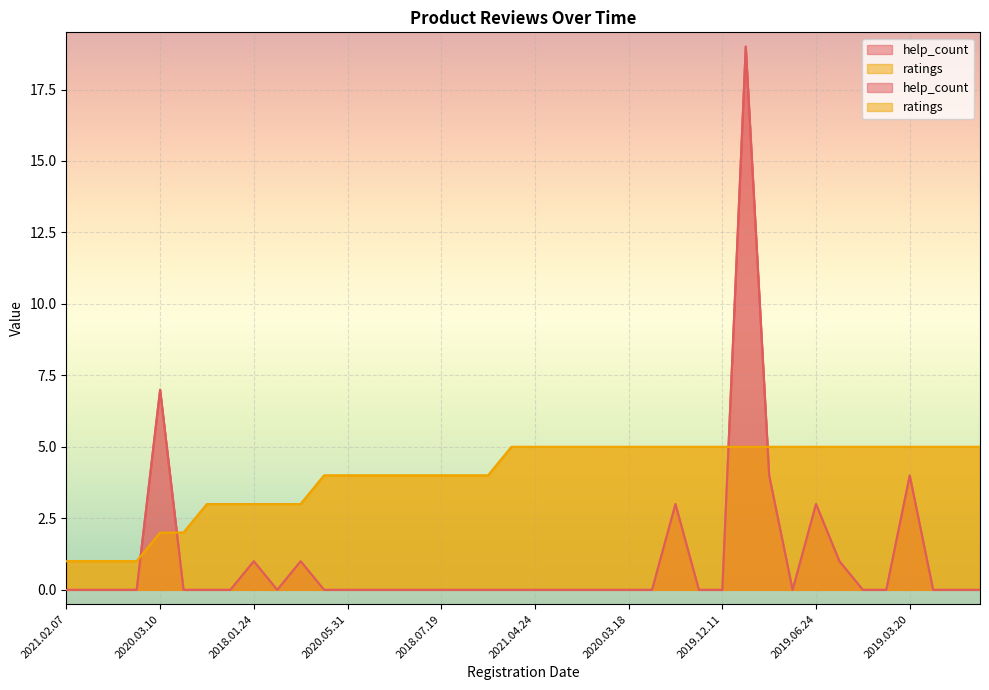

What is the total value across all series at 2021.05.22?

5